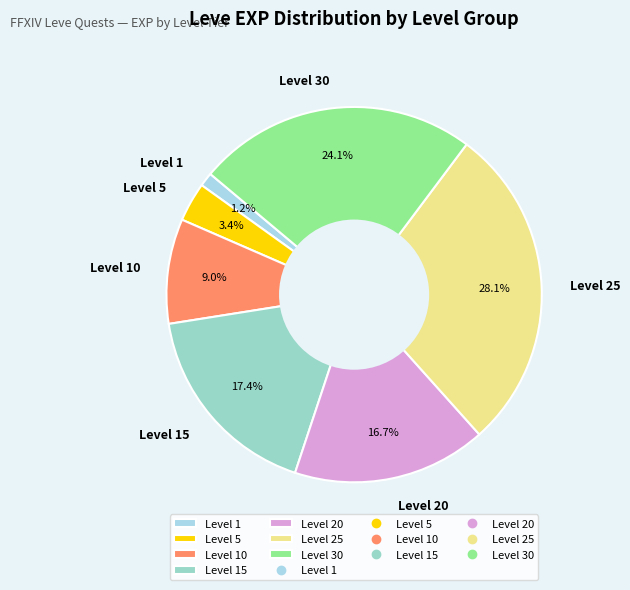

Between Level 30 and Level 15, which is larger?

Level 30